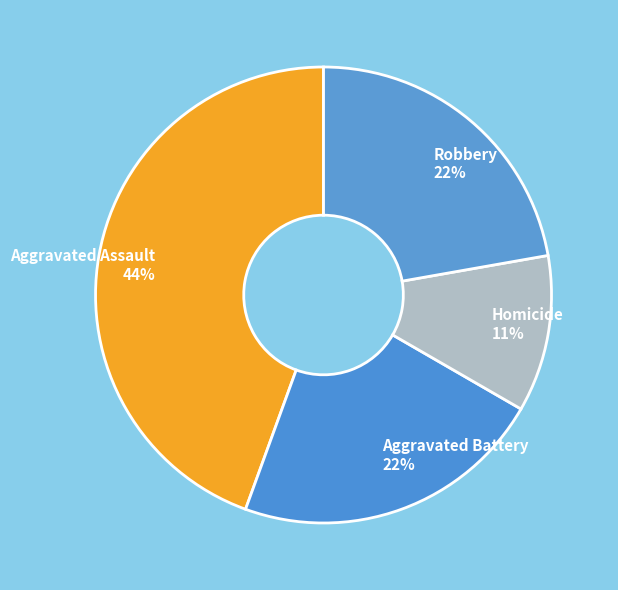

Is there any slice that represents more than half of the pie?

No